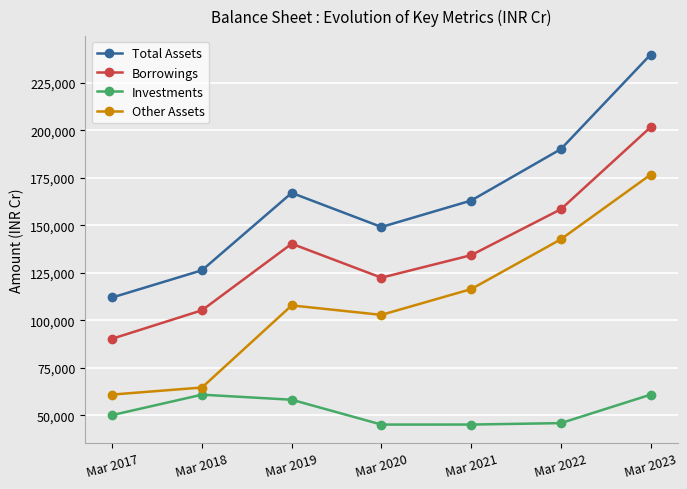

At which label is Other Assets closest to 118829?

Mar 2021